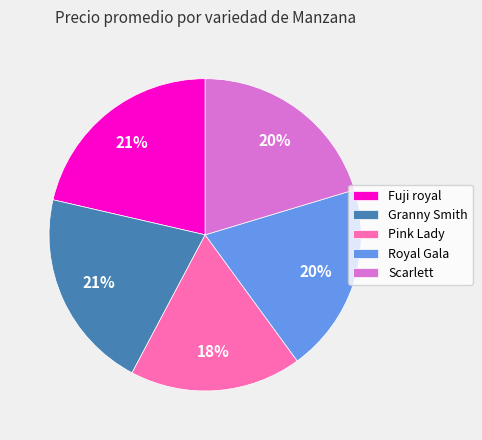

To the nearest percent, what percentage of the pie is Pink Lady?

18%